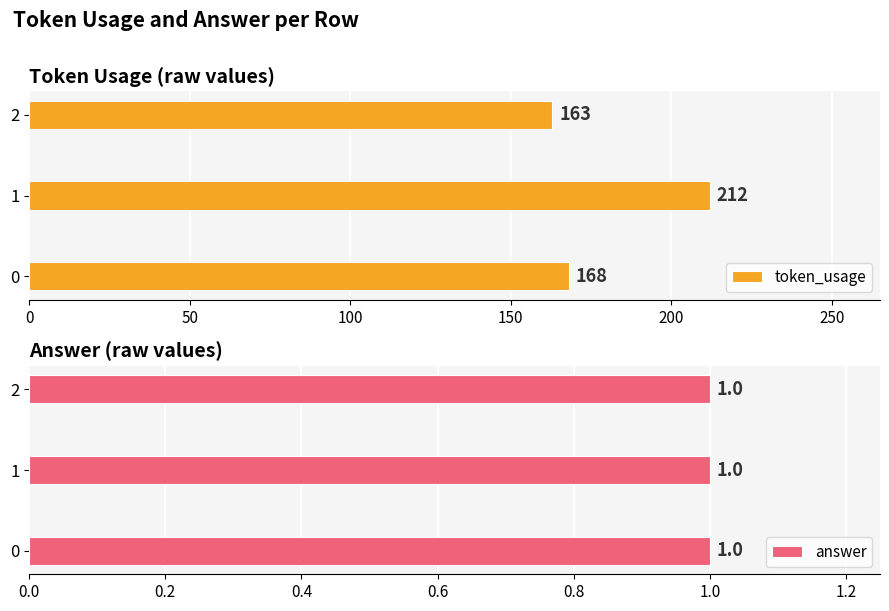

How many categories are shown in the chart?

3